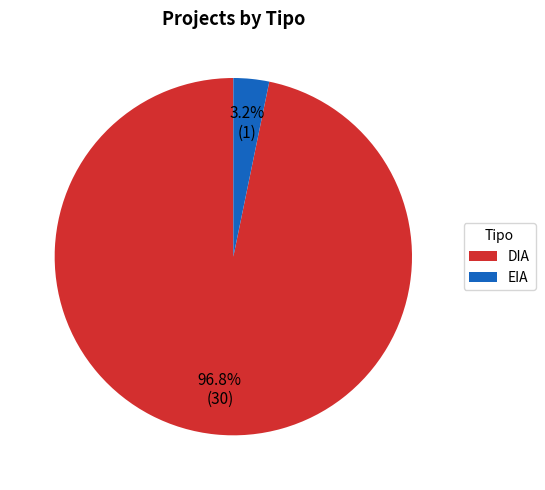

Between DIA and EIA, which is larger?

DIA